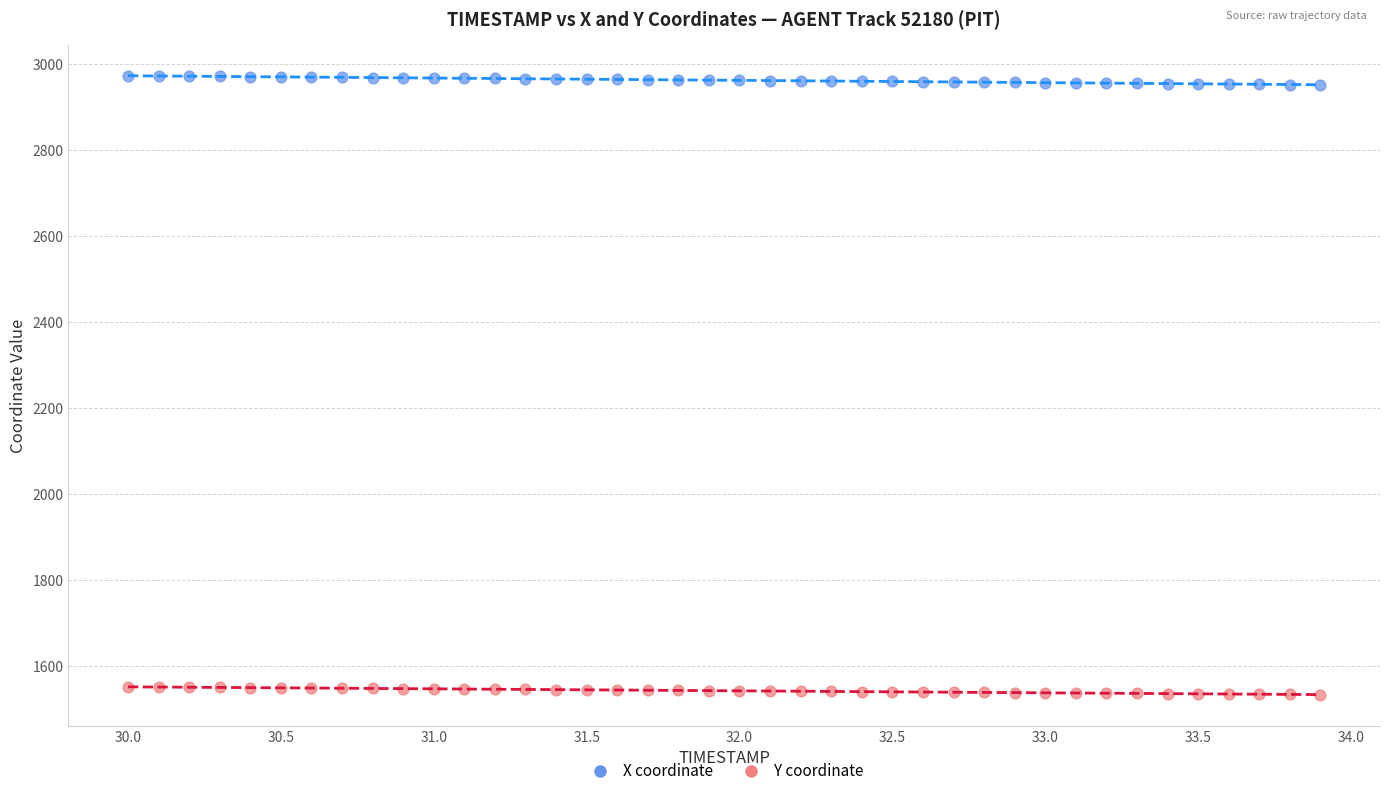

What are all the series names shown in the legend?

X coordinate, Y coordinate